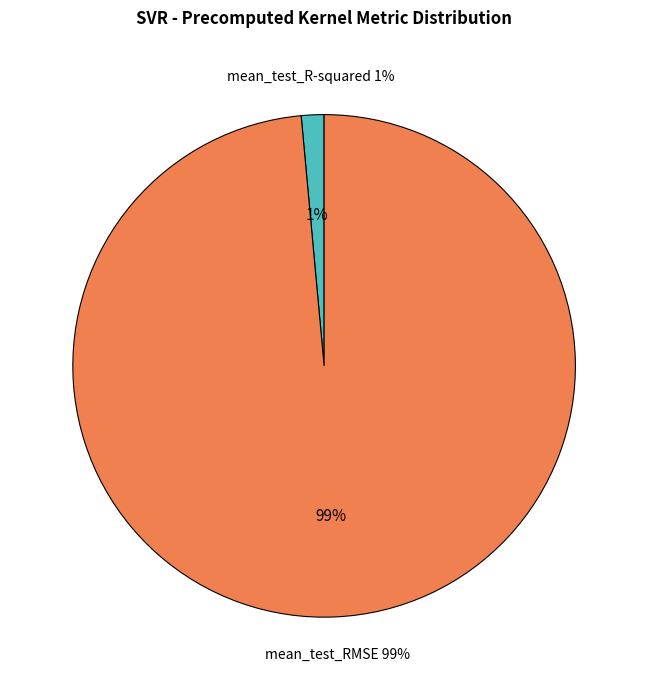

How many slices are in this pie chart?

2